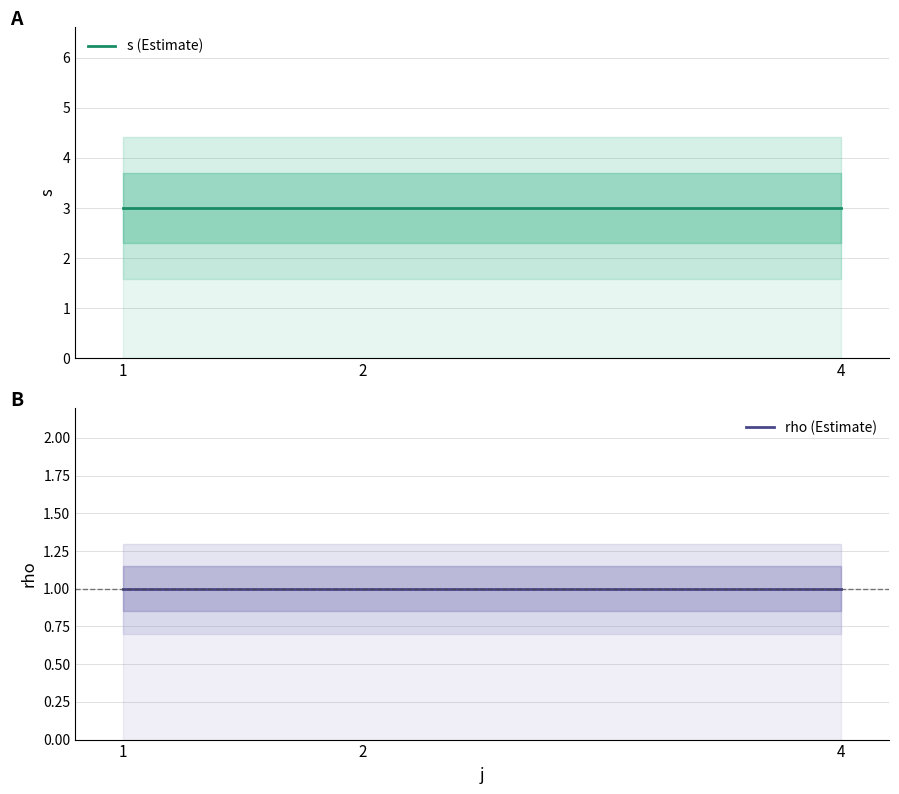

Reading left to right, what are all the values shown in this chart?

s (Estimate): 1=3	2=3	4=3
rho (Estimate): 1=1	2=1	4=1